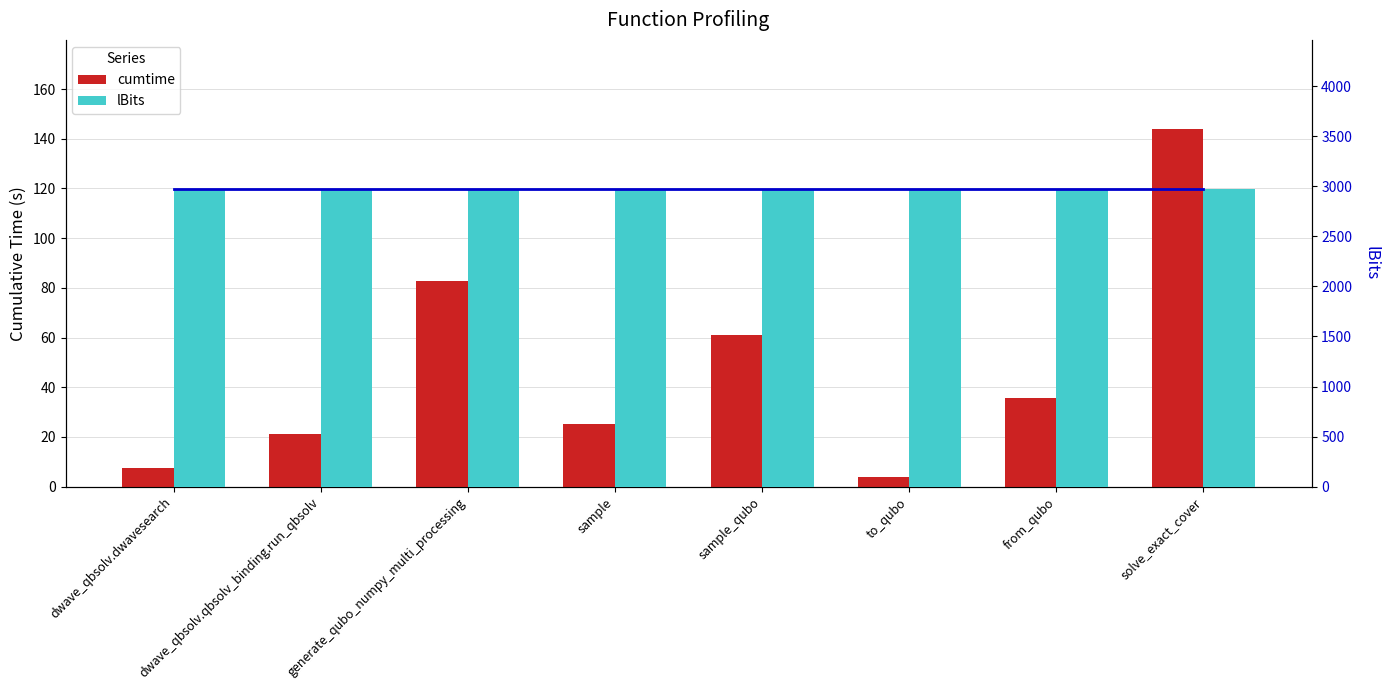

What is the value of the lBits bar at the 6th from the left?

2975.0